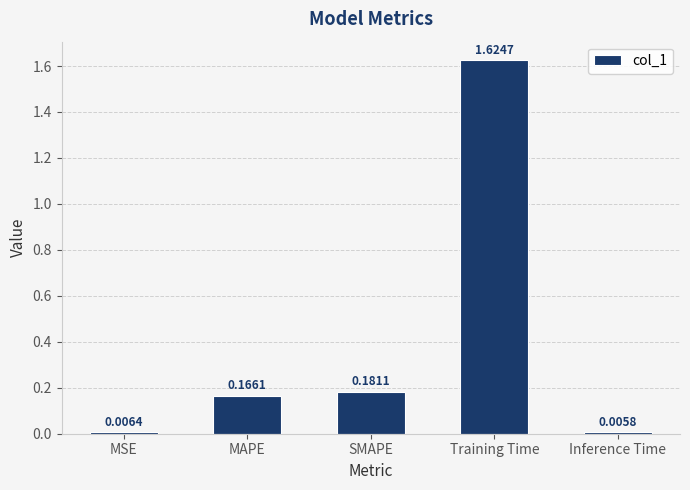

What is the change in value from MSE to SMAPE?

+0.2